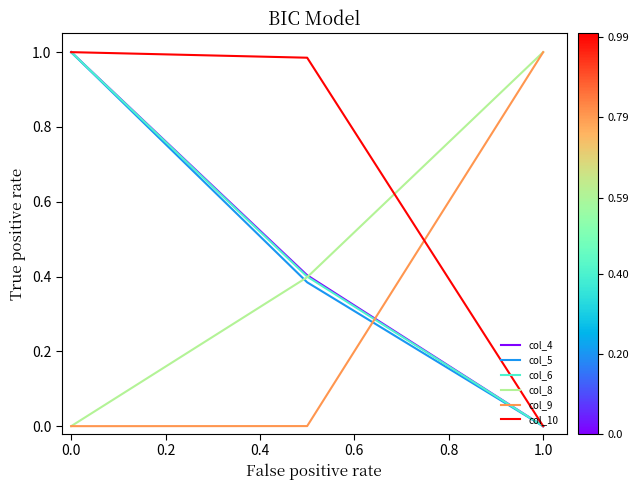

Which series has the largest total across all categories?

col_10